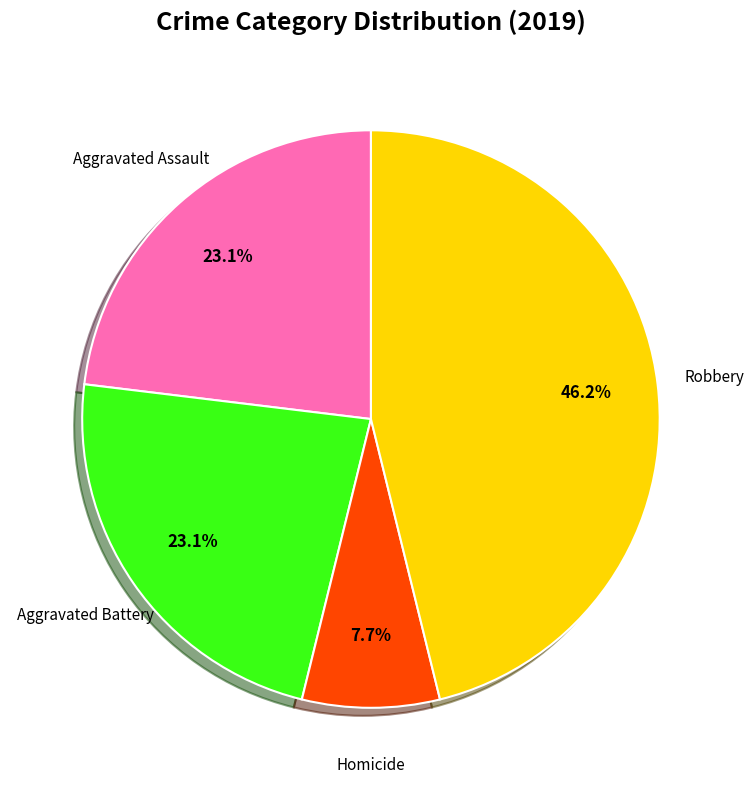

How many slices are in this pie chart?

4